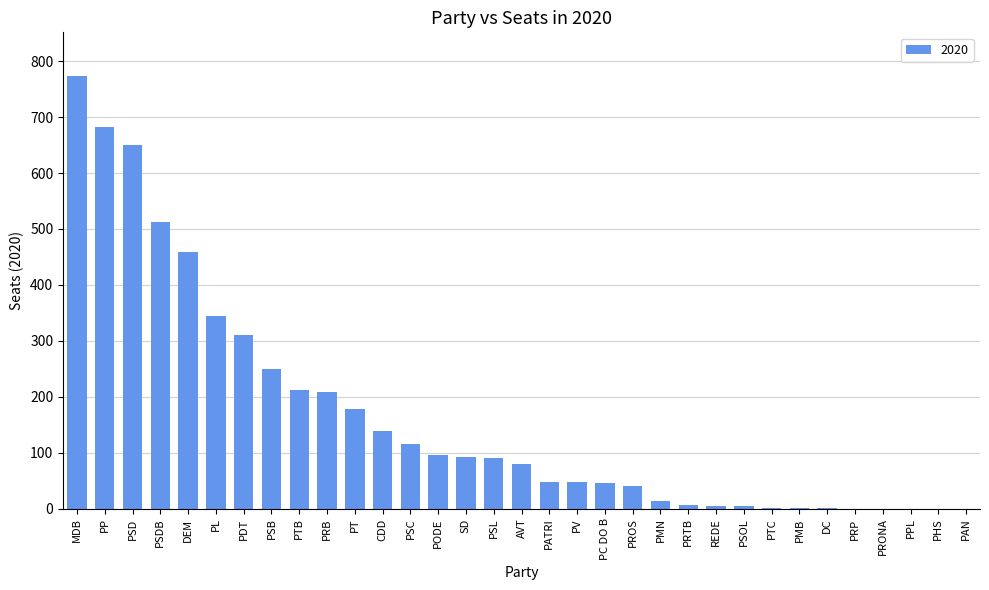

The value at PAN is 0. True or false?

True